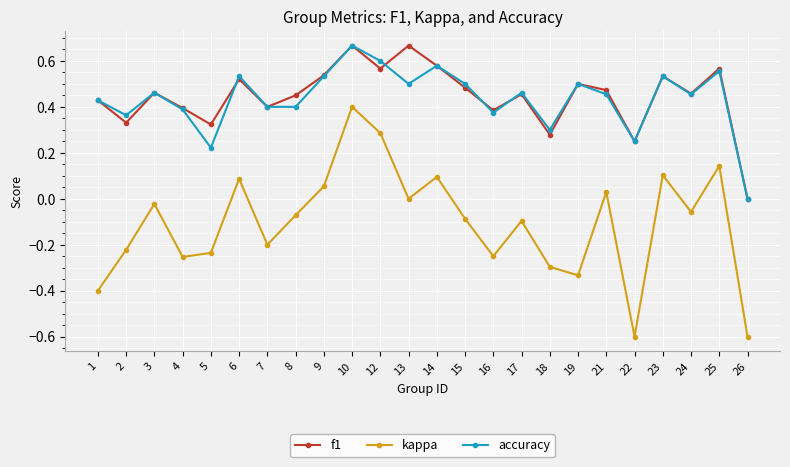

True or false: accuracy and kappa intersect in this chart.

False